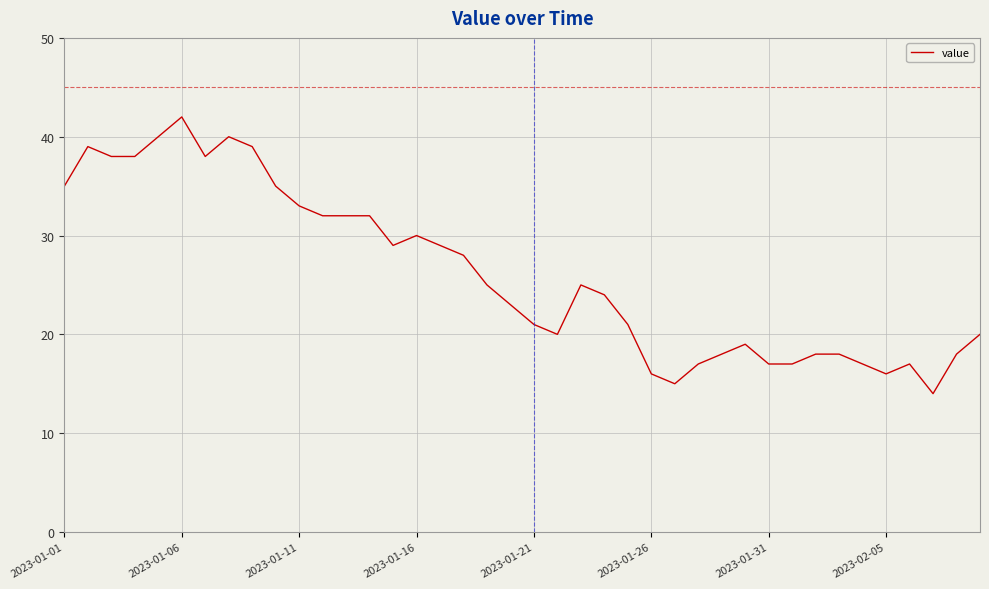

Reading right to left, transcribe all the data shown in this chart.

20	18	14	17	16	17	18	18	17	17	19	18	17	15	16	21	24	25	20	21	23	25	28	29	30	29	32	32	32	33	35	39	40	38	42	40	38	38	39	35